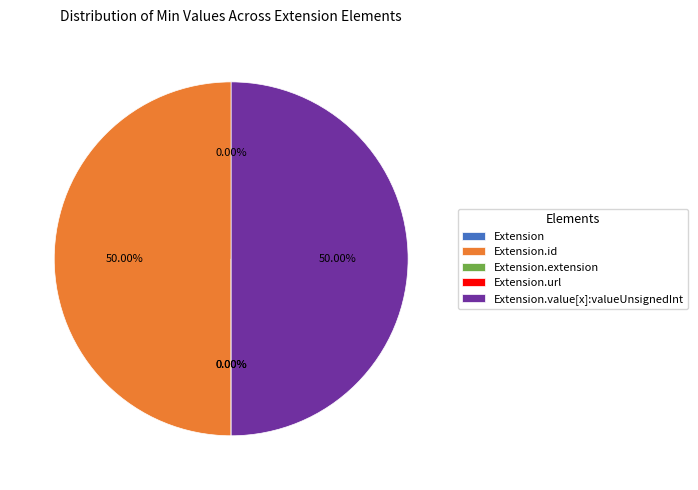

What percentage is the Extension.value[x]:valueUnsignedInt slice, to the nearest percent?

50%